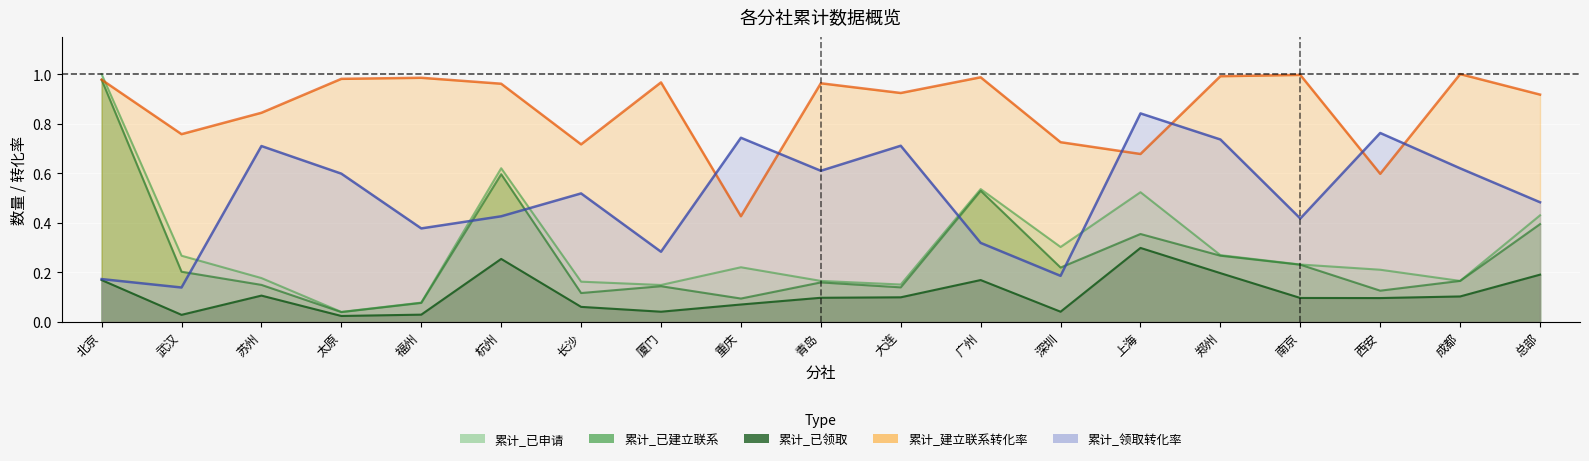

How many intersections are there between 累计_领取转化率 and 累计_已建立联系?

5